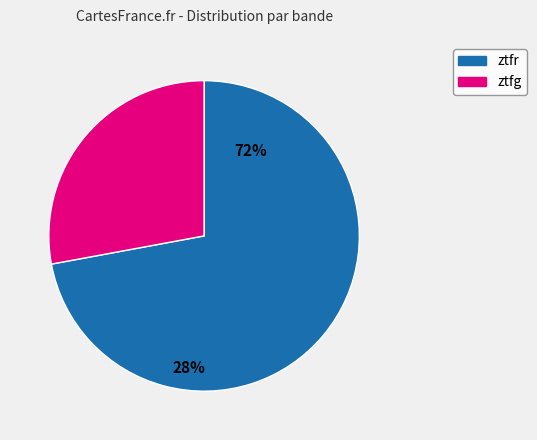

To the nearest percent, what percentage of the pie is ztfg?

28%